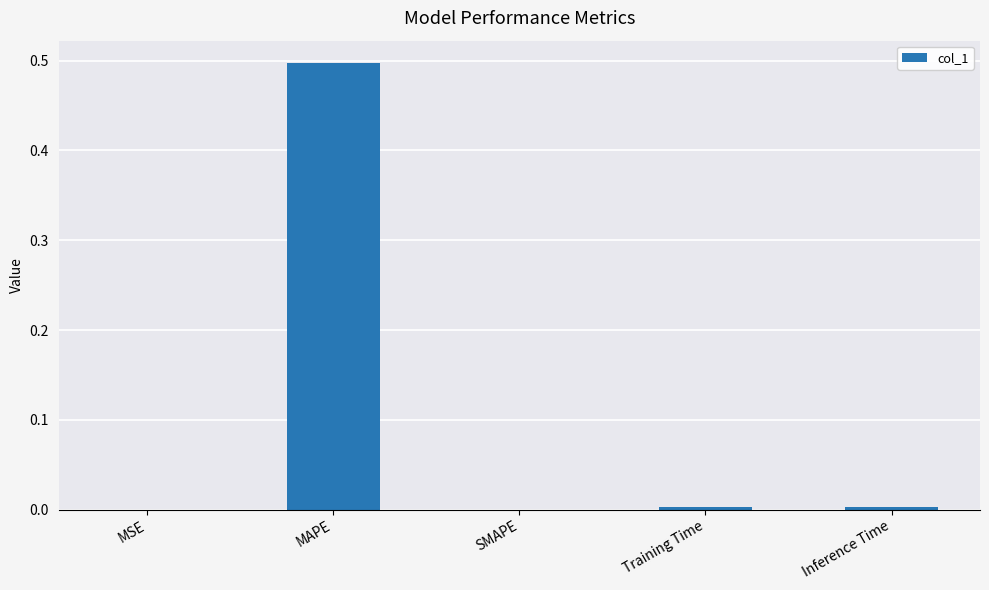

The value at Training Time is 0.0. True or false?

True